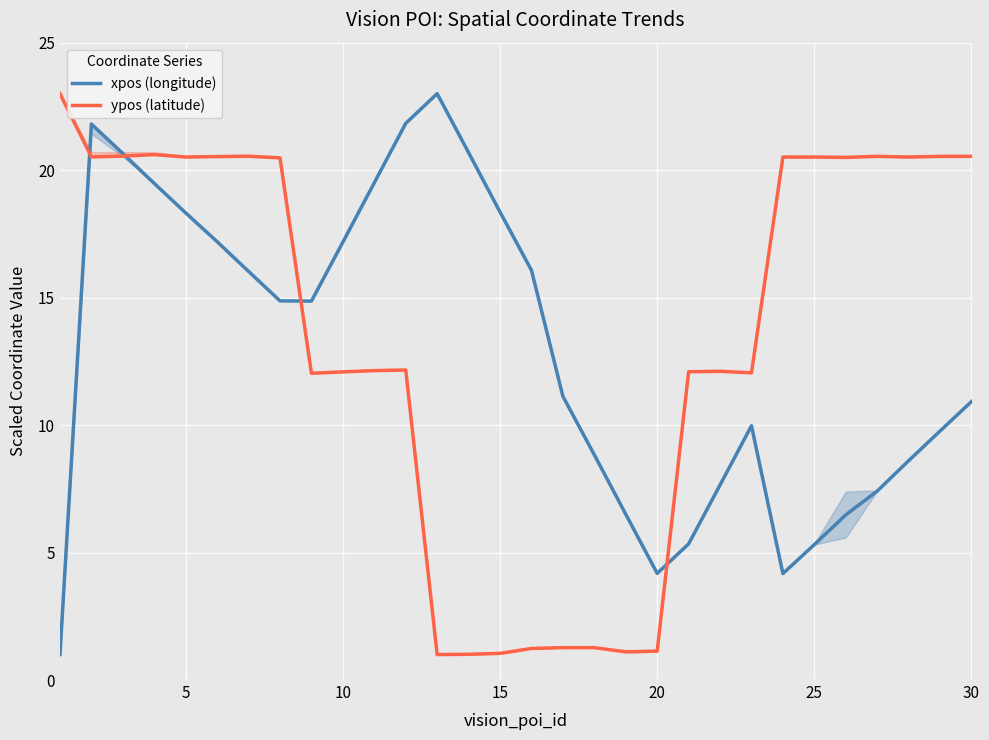

What is the highest value of the xpos (longitude) series?

23.0